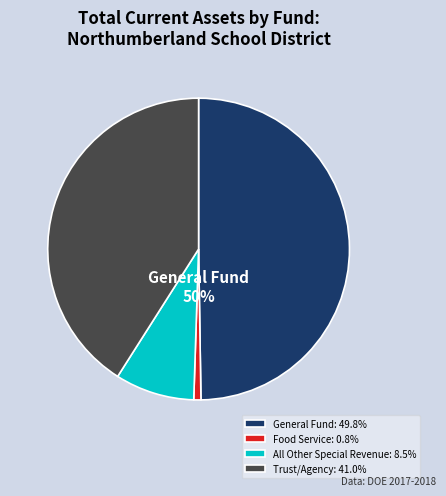

Is the sum of General Fund and Food Service greater than half?

Yes